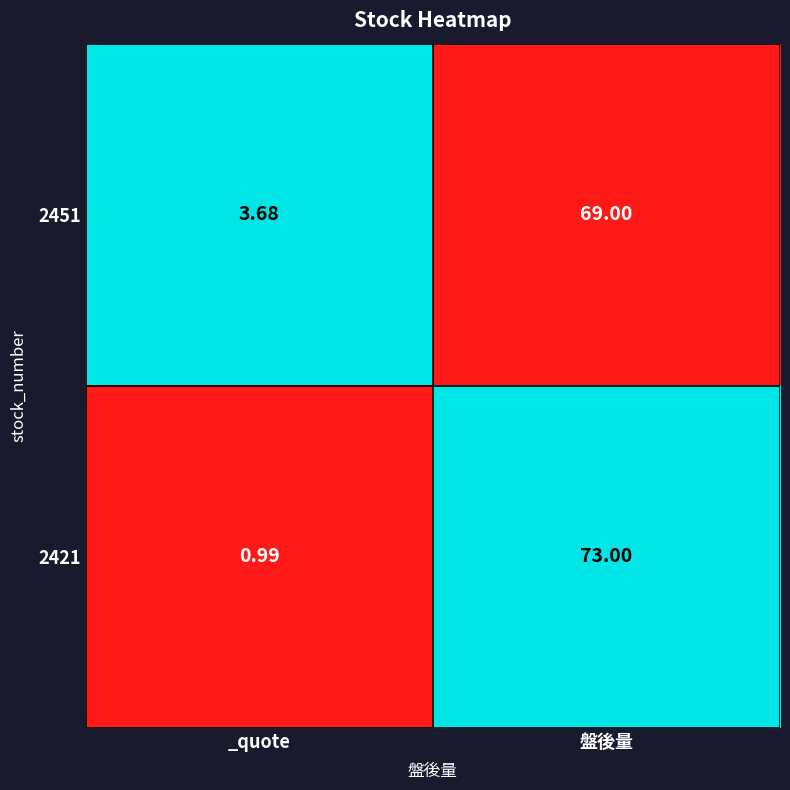

Is the value of 2421 at _quote greater than the value of 2451 at 盤後量?

No